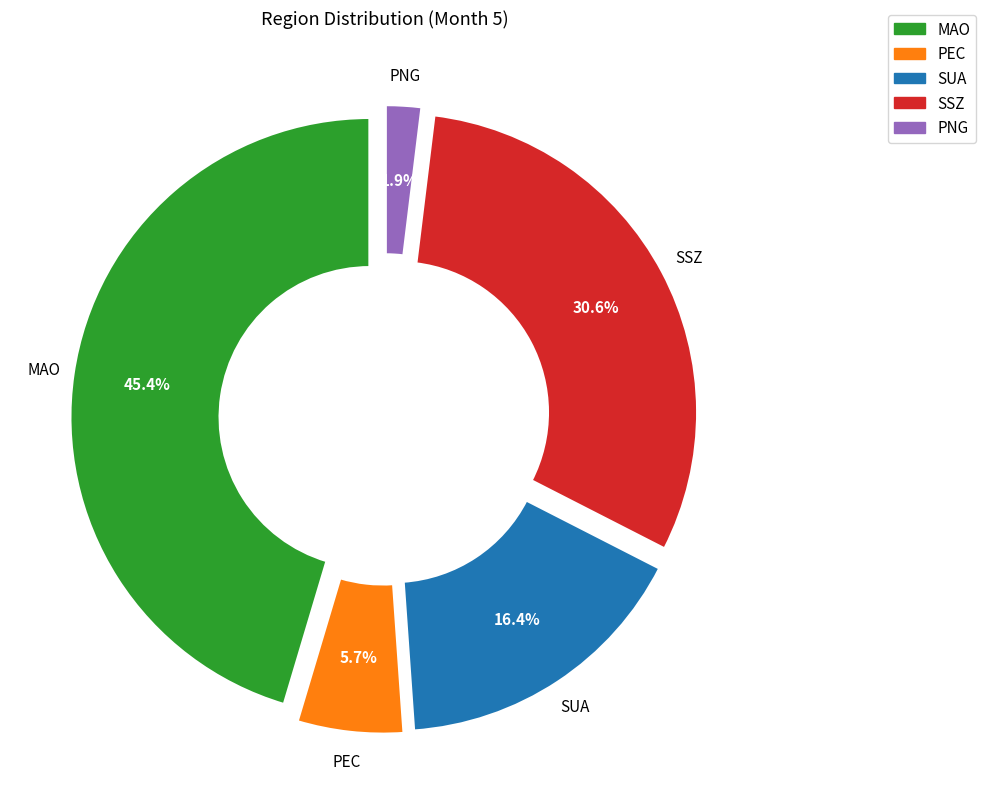

How much of the chart is everything except SSZ?

69.4%